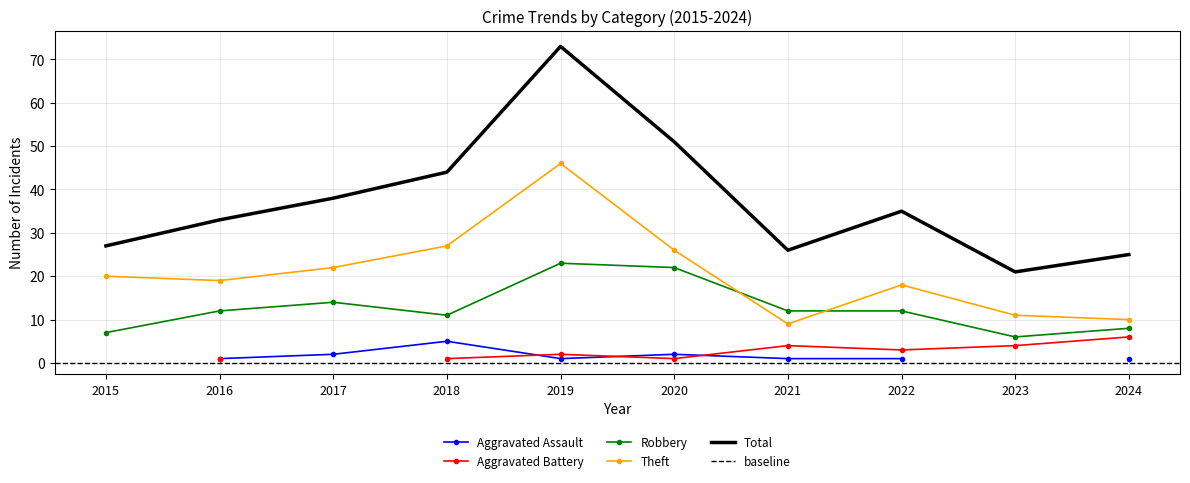

List the labels in order of Total value, smallest first.

2023, 2024, 2021, 2015, 2016, 2022, 2017, 2018, 2020, 2019